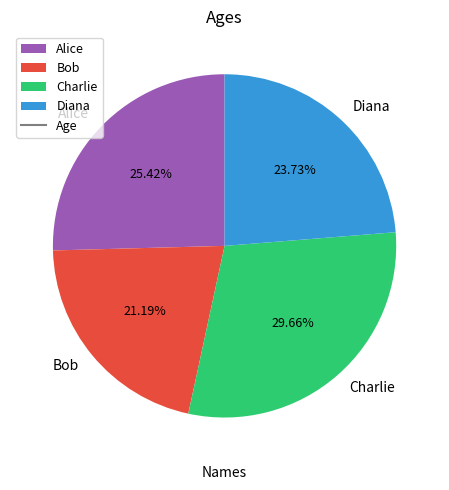

To the nearest percent, what is the average slice percentage?

25%